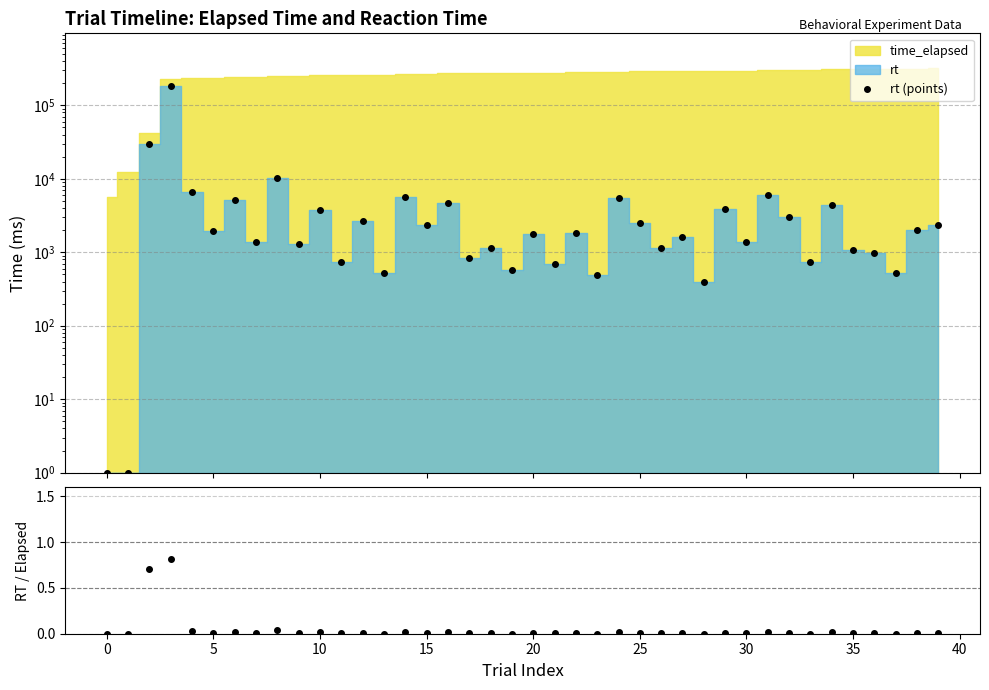

What is the difference between the maximum and minimum values in the RT / Elapsed series?

0.8